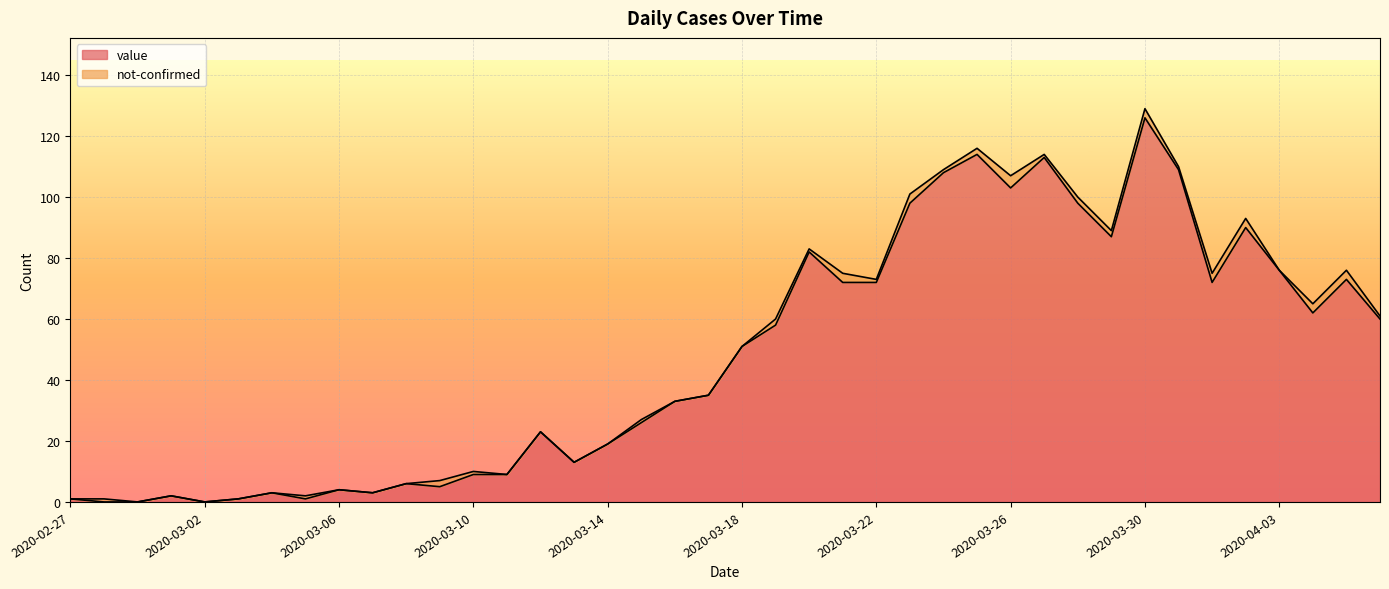

Where does the data first go above 51?

2020-03-19